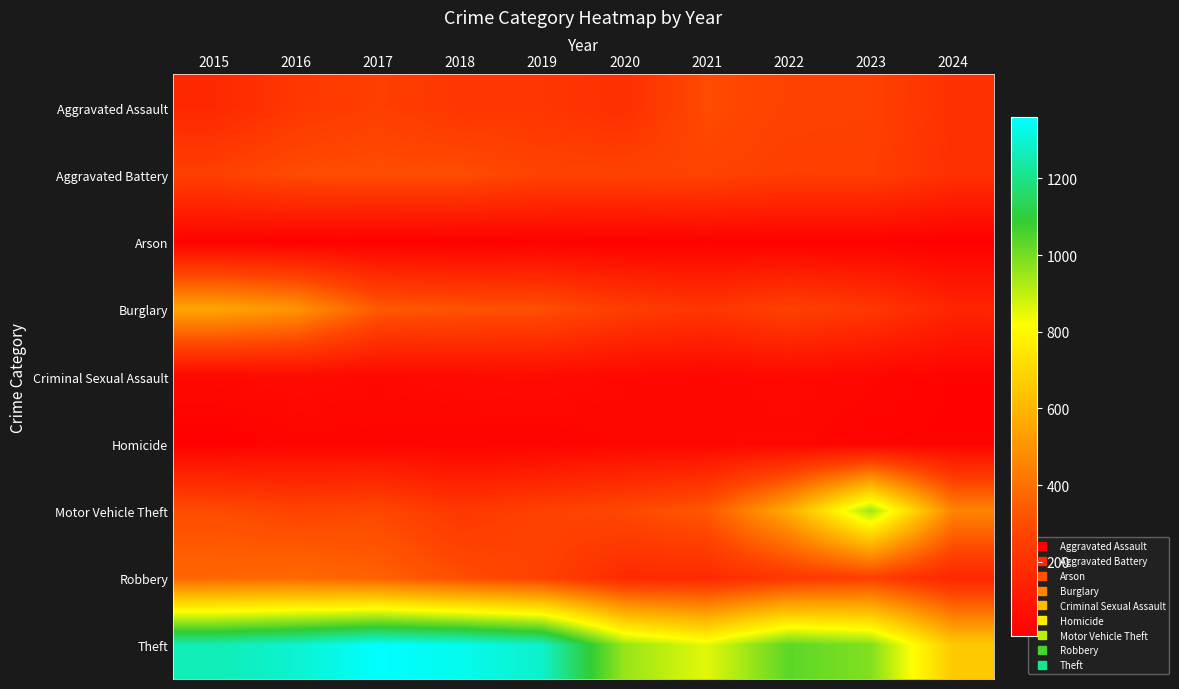

Reading right to left, list all the values displayed in this chart.

Aggravated Assault: 2024=198	2023=259	2022=264	2021=295	2020=192	2019=220	2018=220	2017=251	2016=225	2015=164
Aggravated Battery: 2024=195	2023=252	2022=249	2021=270	2020=268	2019=267	2018=302	2017=303	2016=298	2015=259
Arson: 2024=7	2023=15	2022=15	2021=18	2020=12	2019=16	2018=8	2017=12	2016=14	2015=22
Burglary: 2024=153	2023=226	2022=263	2021=220	2020=250	2019=308	2018=319	2017=339	2016=505	2015=552
Criminal Sexual Assault: 2024=22	2023=34	2022=44	2021=33	2020=40	2019=55	2018=51	2017=41	2016=51	2015=43
Homicide: 2024=22	2023=22	2022=35	2021=38	2020=34	2019=21	2018=23	2017=27	2016=28	2015=13
Motor Vehicle Theft: 2024=460	2023=945	2022=569	2021=332	2020=287	2019=262	2018=225	2017=285	2016=272	2015=299
Robbery: 2024=161	2023=257	2022=227	2021=175	2020=174	2019=263	2018=302	2017=356	2016=381	2015=372
Theft: 2024=659	2023=983	2022=1032	2021=856	2020=954	2019=1288	2018=1337	2017=1359	2016=1297	2015=1263